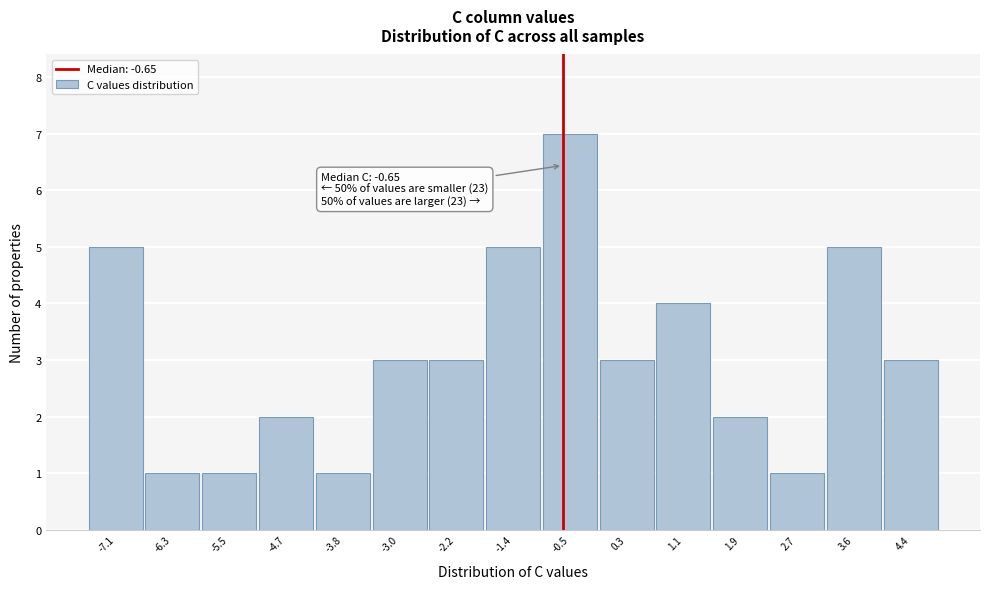

Which range on the x-axis has the tallest bar?

-1.0 to -0.1